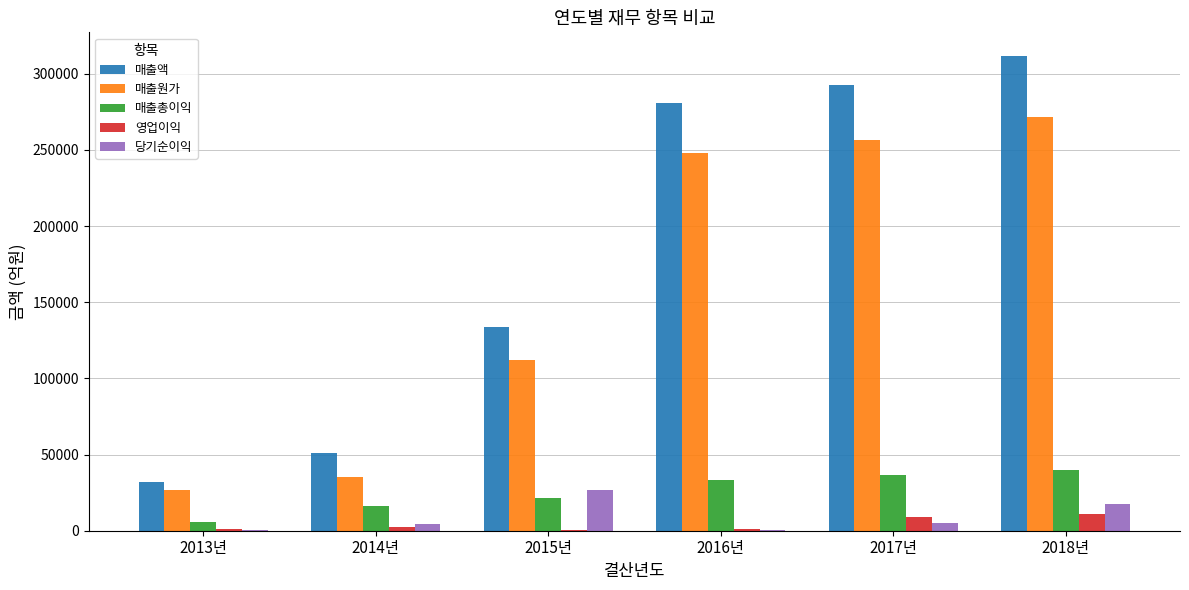

What is the sum of all 영업이익 values?

24863.3